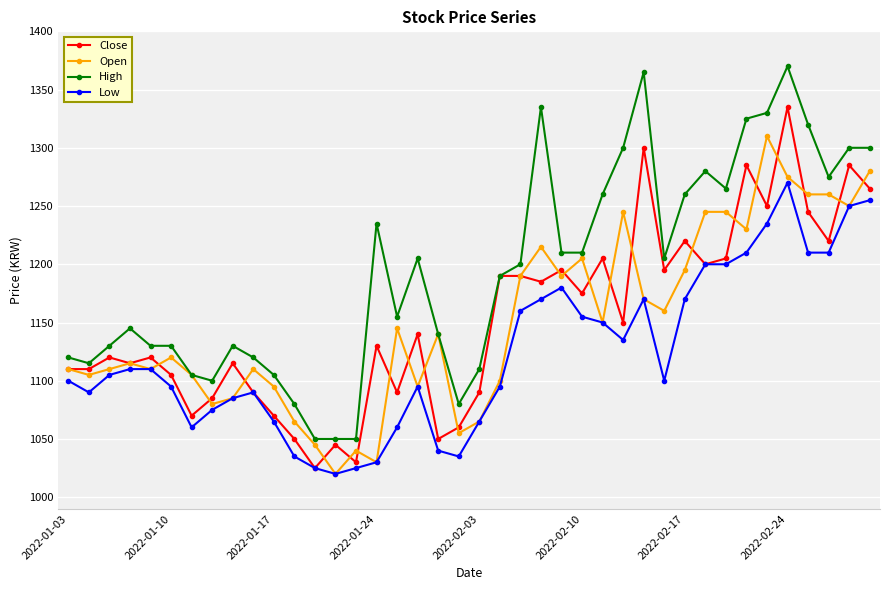

List the series in order of their peak value, lowest first.

Low, Open, Close, High